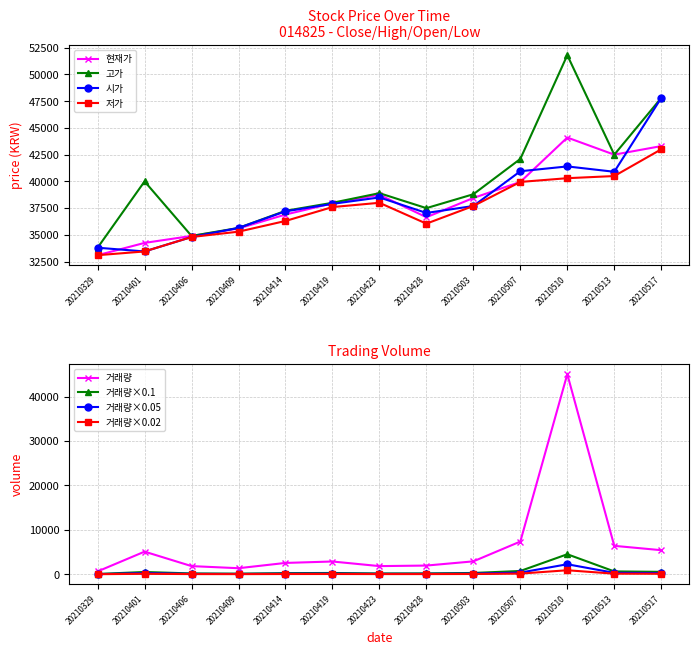

How many distinct data groups are displayed?

4